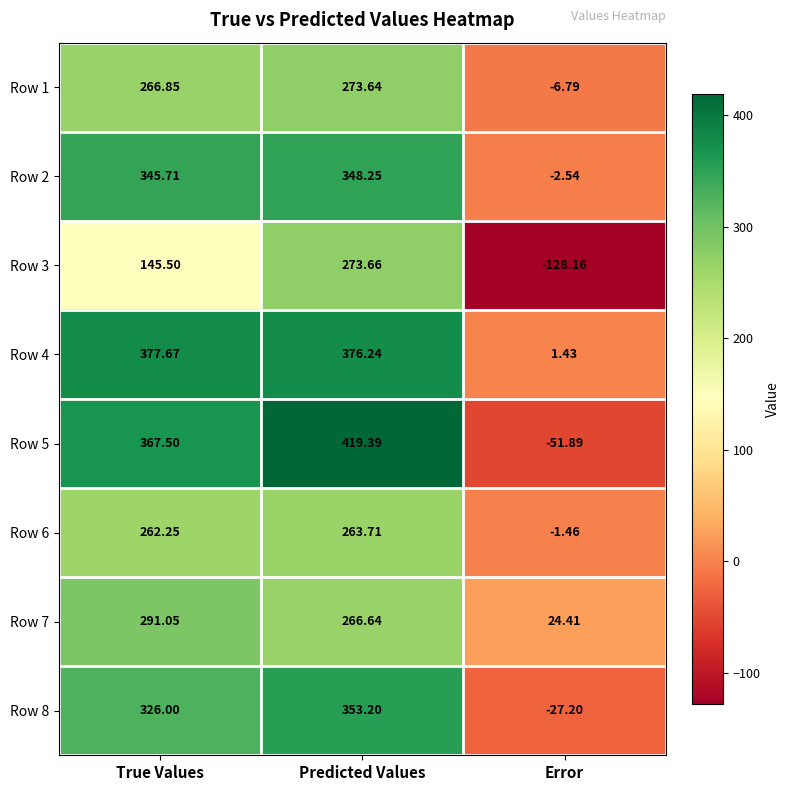

At which label is Row 2 closest to 172?

True Values